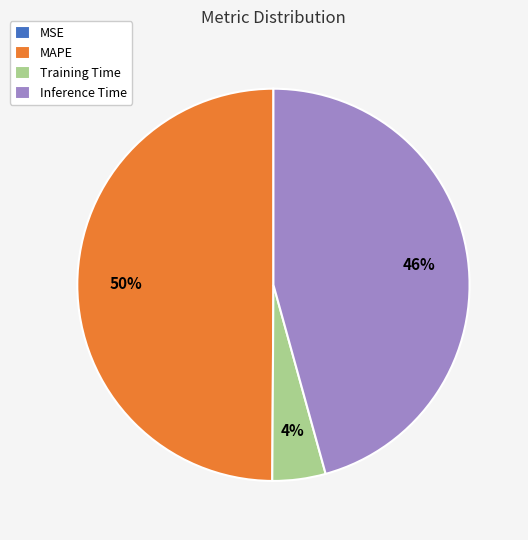

To the nearest percent, what is the average slice percentage?

25%